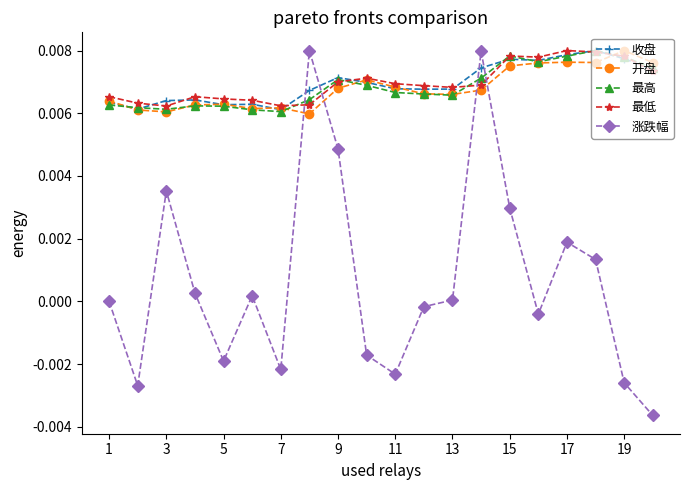

True or false: 最高 has more than 1 points higher than both neighbors.

True